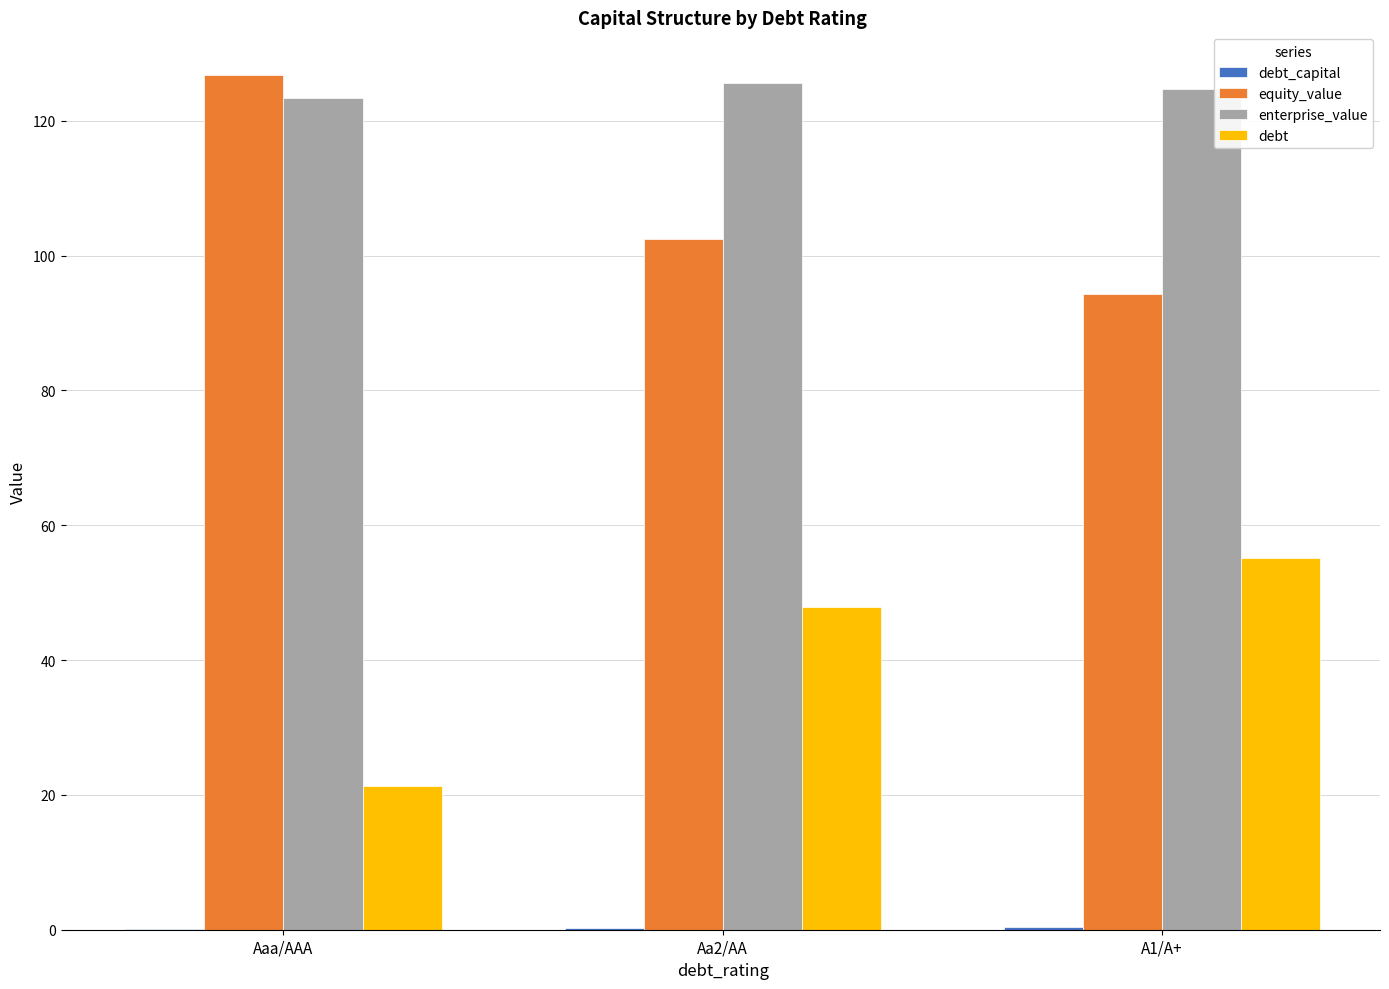

How many groups of bars are there?

3